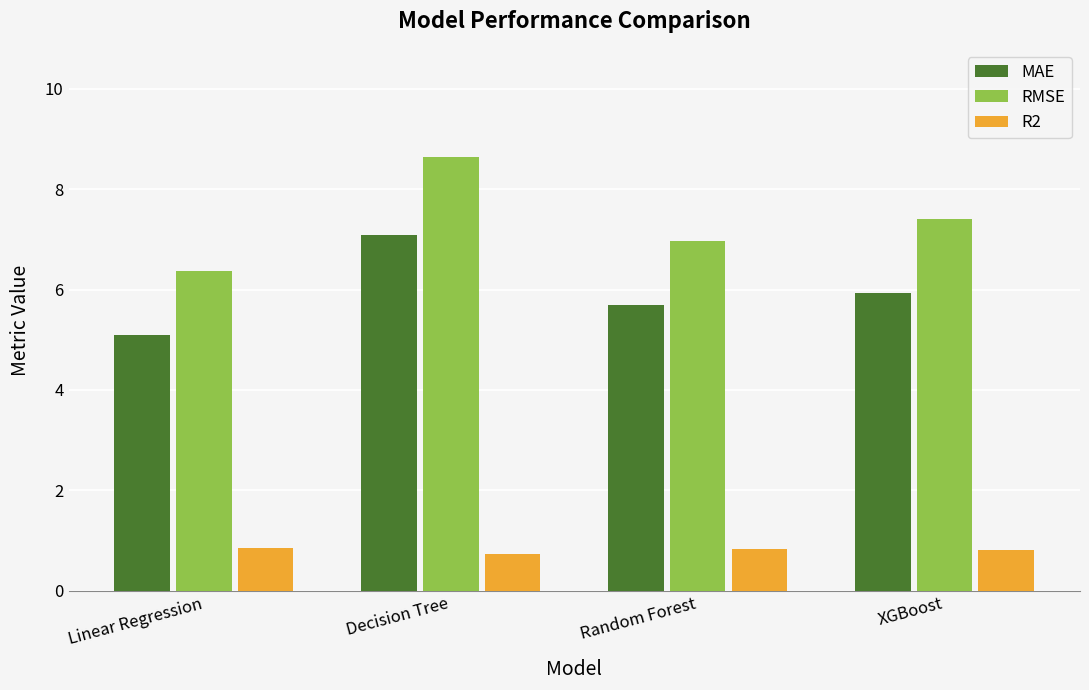

The value of MAE at Random Forest is 5.7. True or false?

True